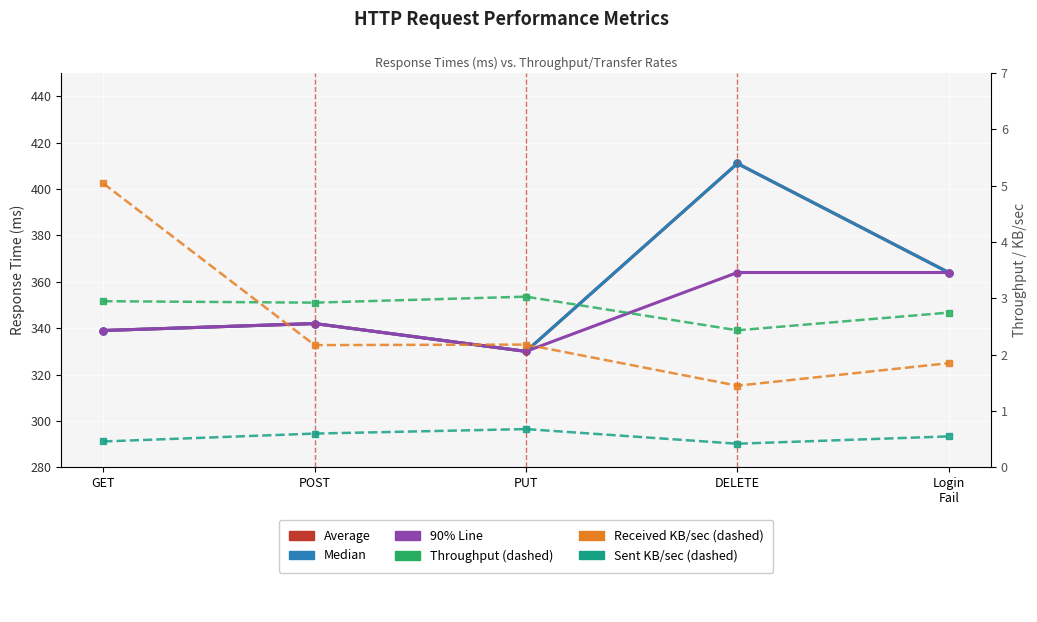

Where does the Received KB/sec series first go above 2?

GET